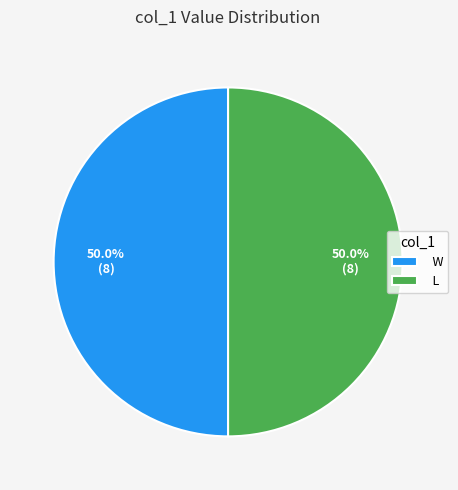

What is the ratio of the value at W to the value at L?

1.0